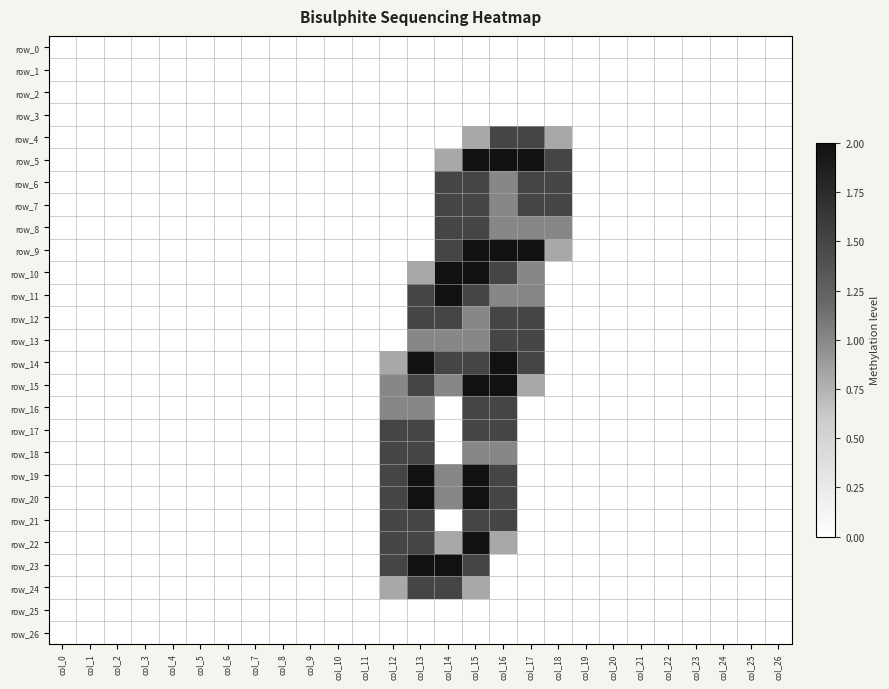

How many data points does each series have?

27